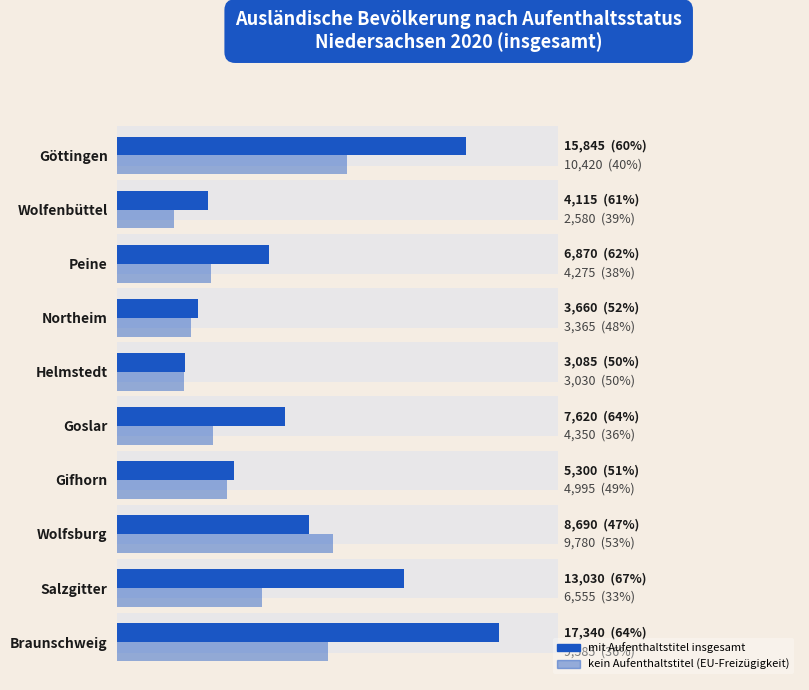

What position from the right is Braunschweig?

10